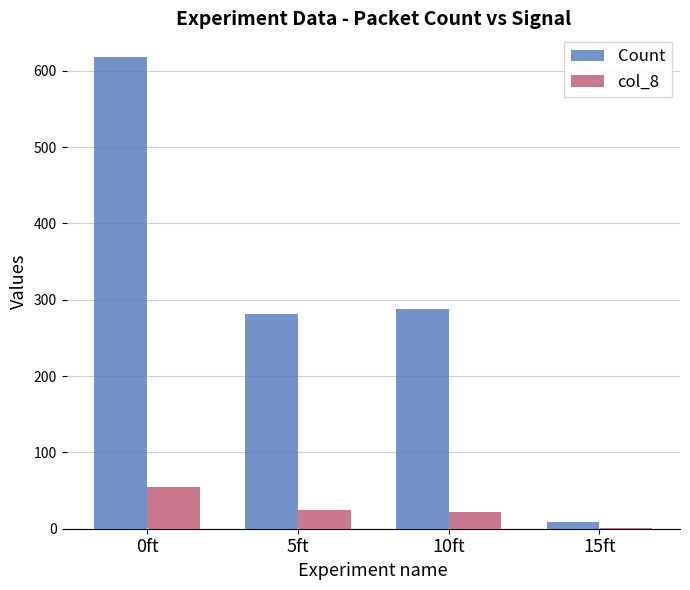

What are all the series names shown in the legend?

Count, col_8